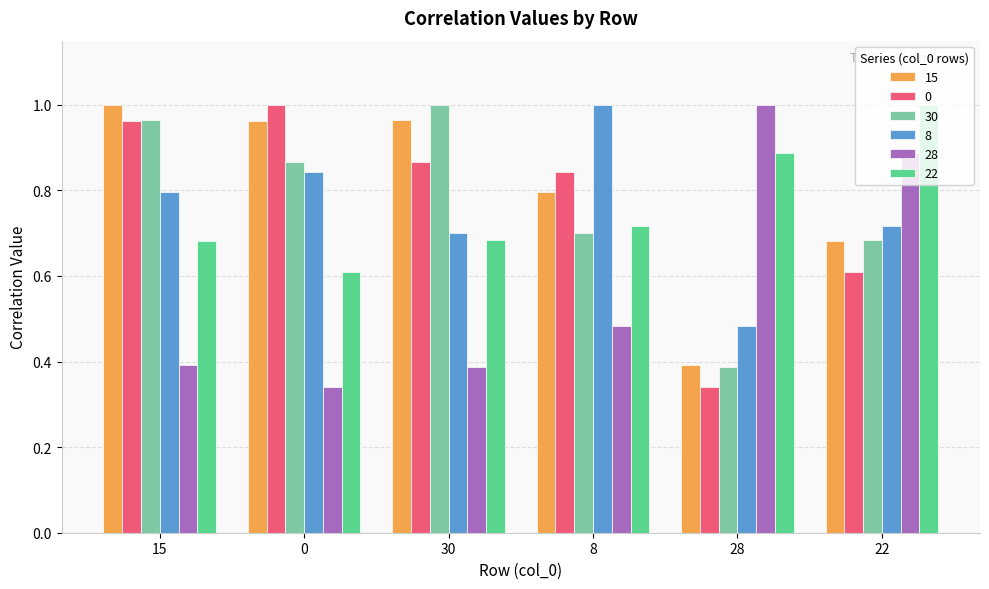

What is the total value across all series at 28?

3.5